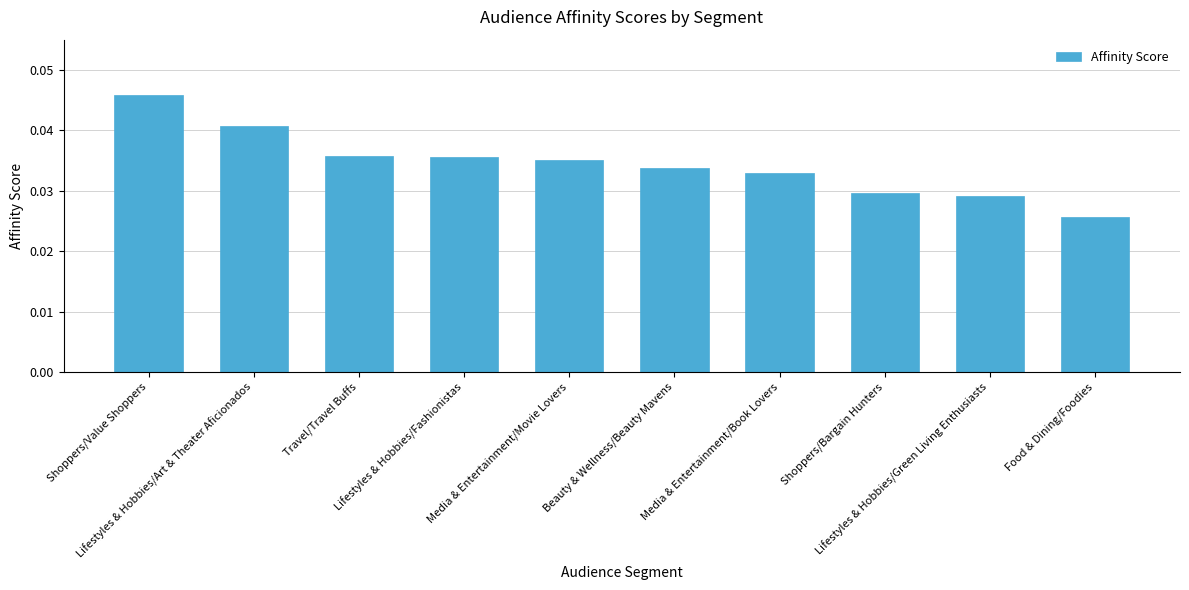

What position from the left is Shoppers/Value Shoppers?

1